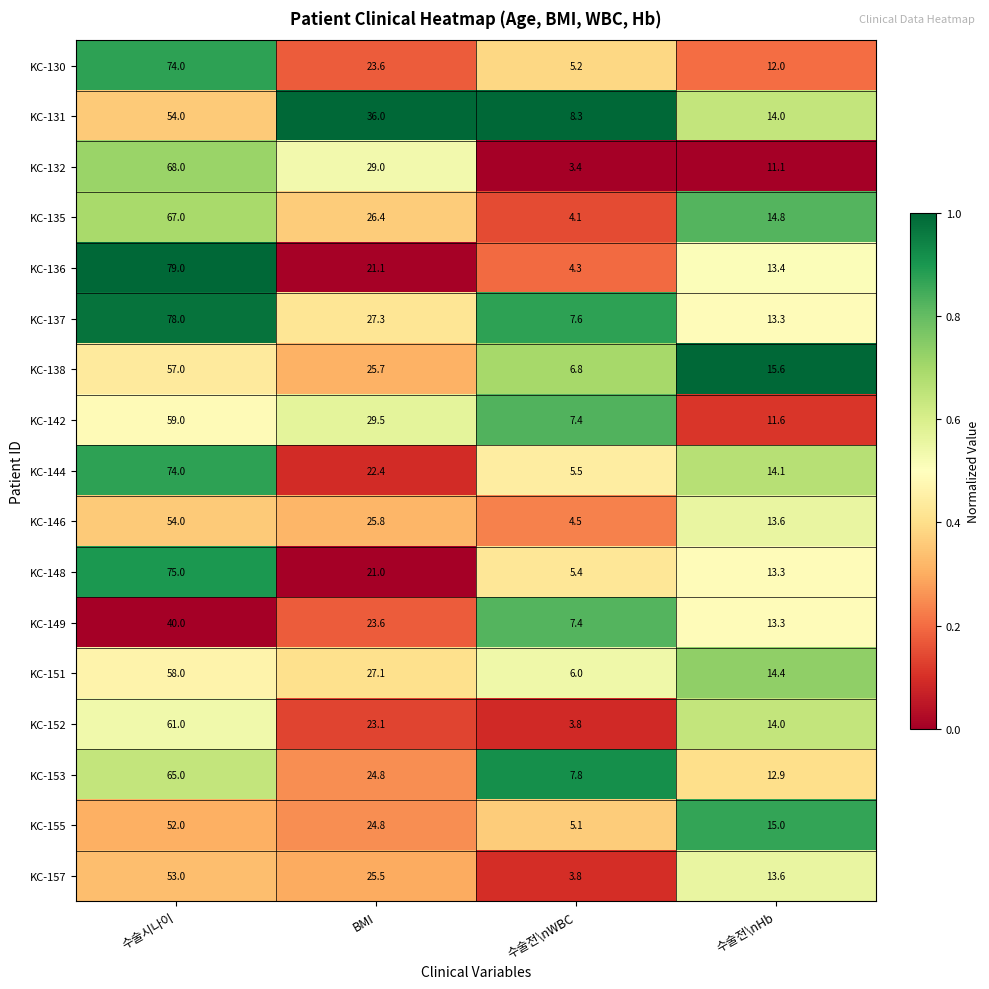

Which series changed the most between 수술시나이 and 수술전\nHb?

KC-136